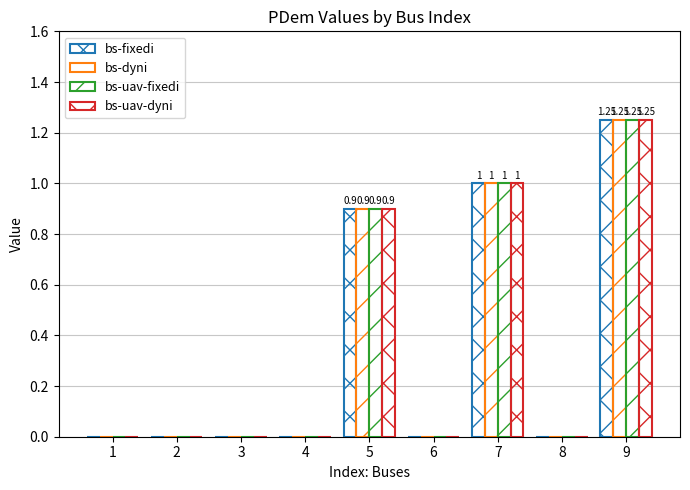

What is the maximum value shown in the chart?

1.2